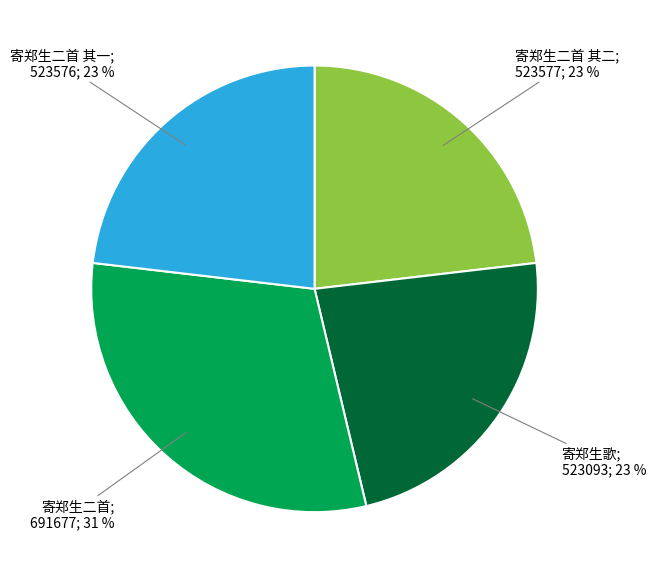

Does any single category account for the majority?

No